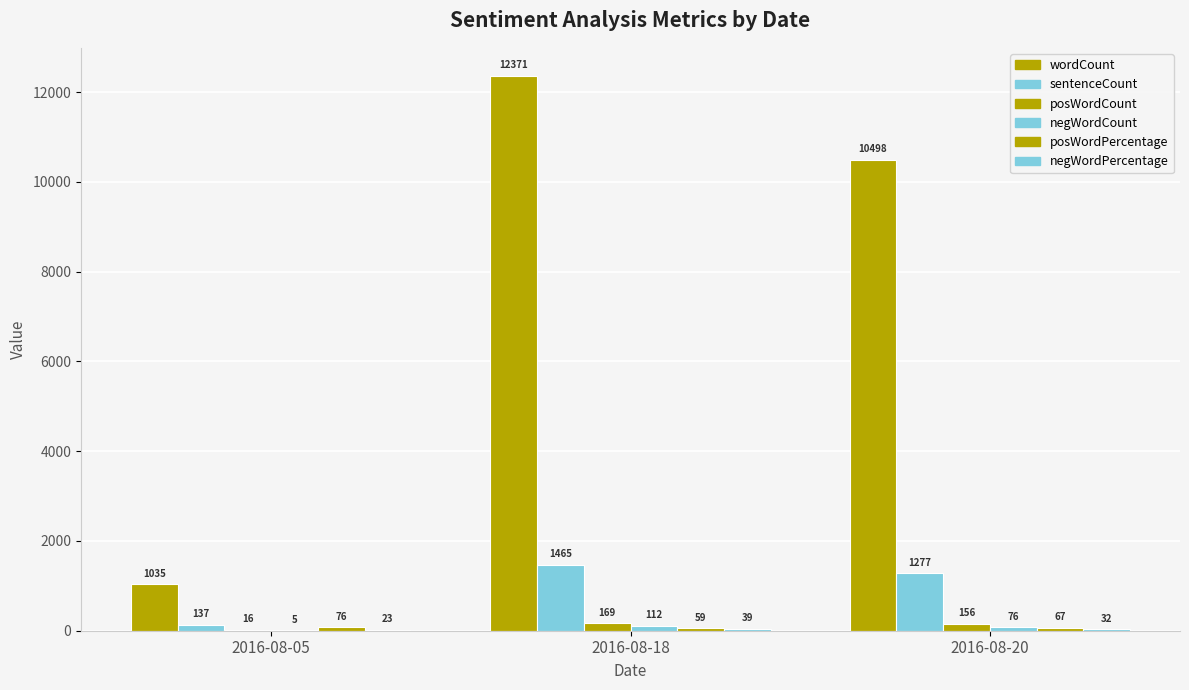

The negWordPercentage series shows 32 at 2016-08-20. True or false?

True